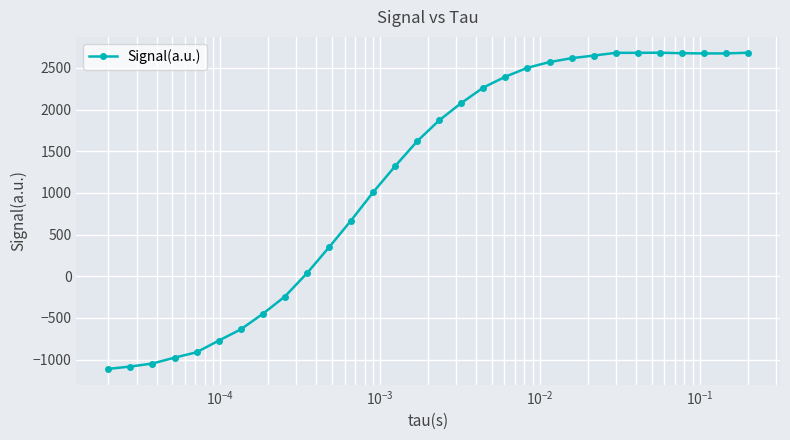

What is the value of the 20th point from the left?

2501.2